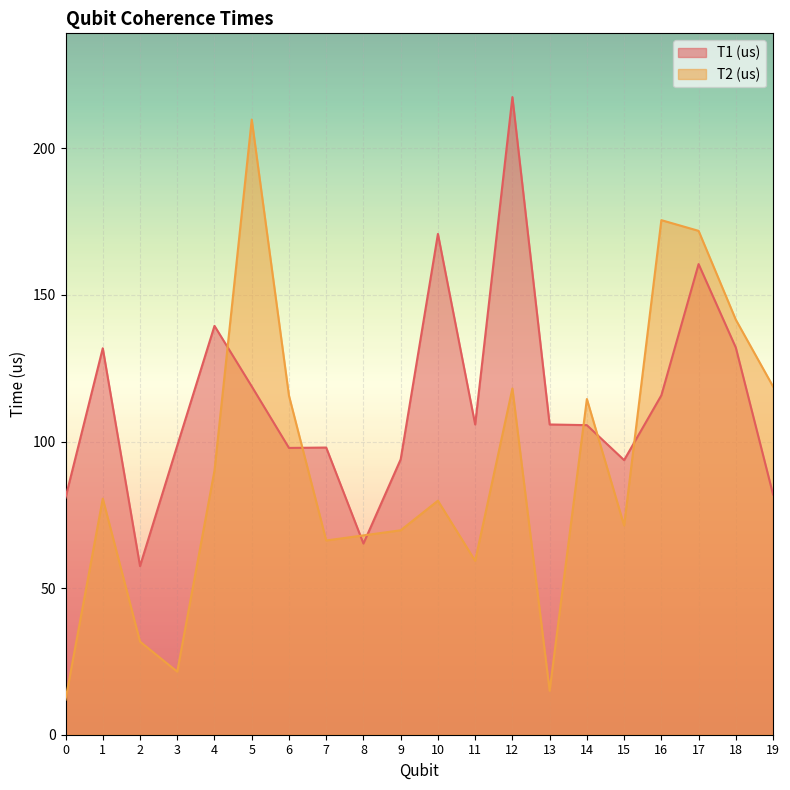

Which series ends up on top after the final intersection of T2 (us) and T1 (us)?

T2 (us)